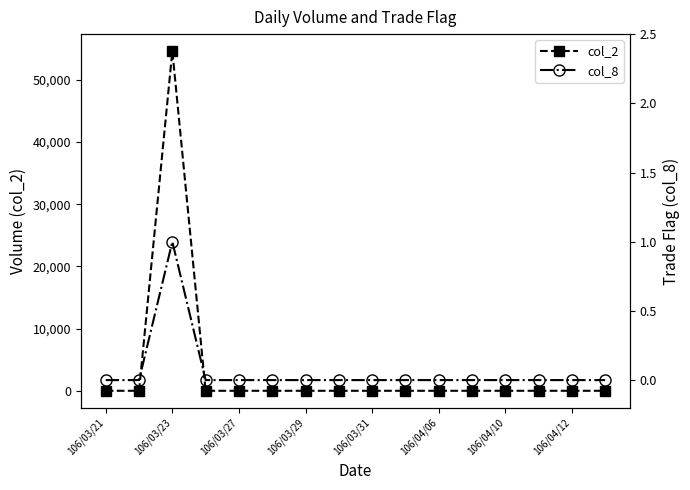

True or false: col_8 and col_2 intersect in this chart.

False